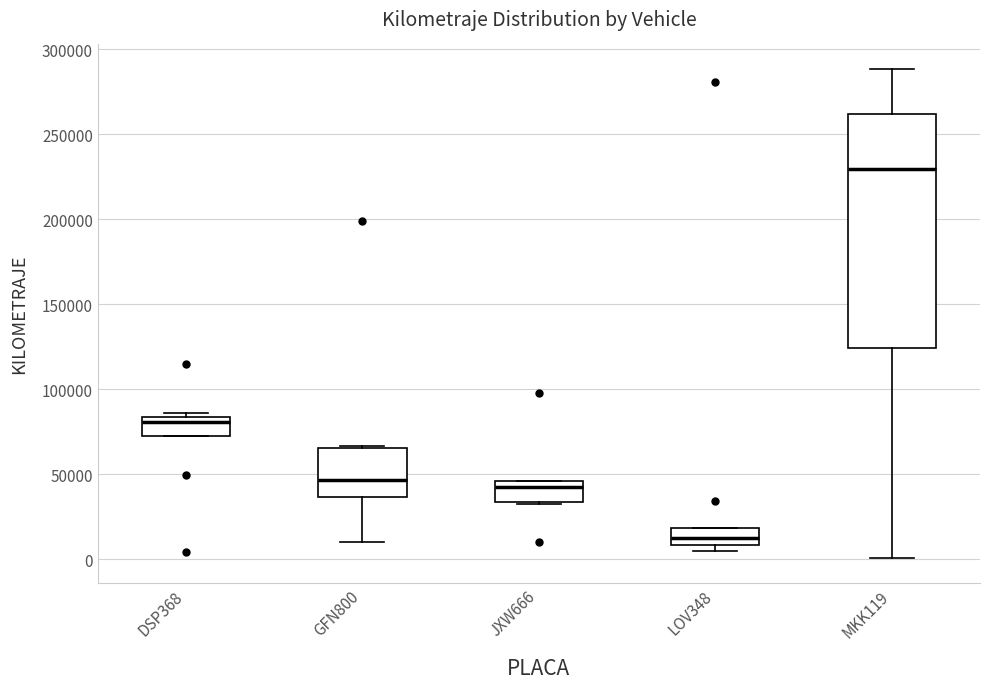

Which box has the lowest median line?

LOV348